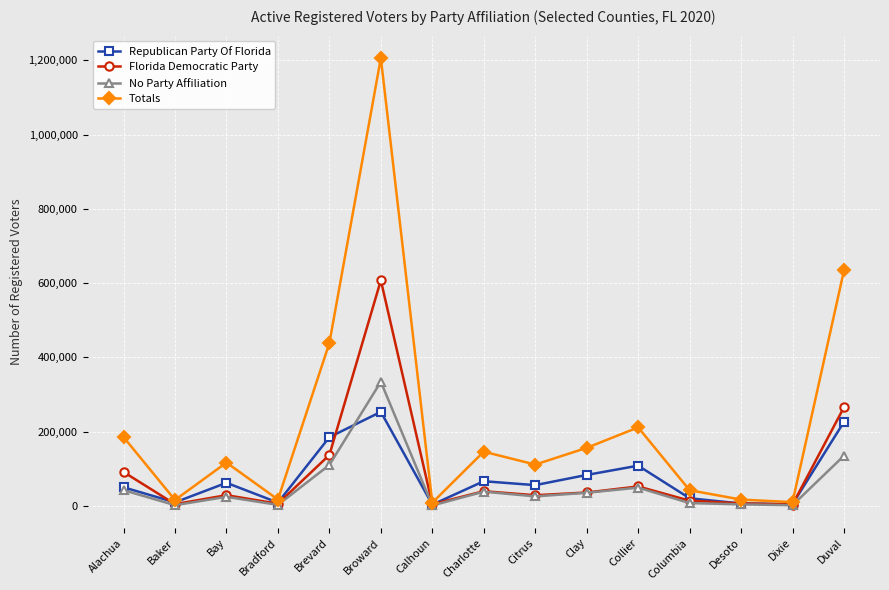

At which label does No Party Affiliation reach its peak?

Broward